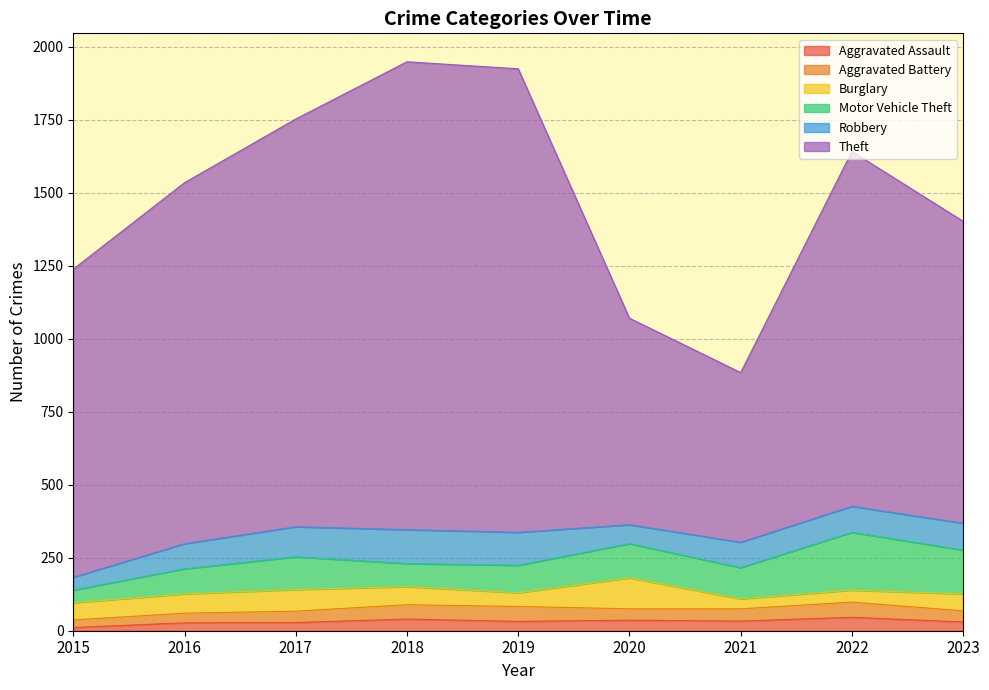

Between which two adjacent categories do Aggravated Battery and Burglary first intersect?

2018 and 2019